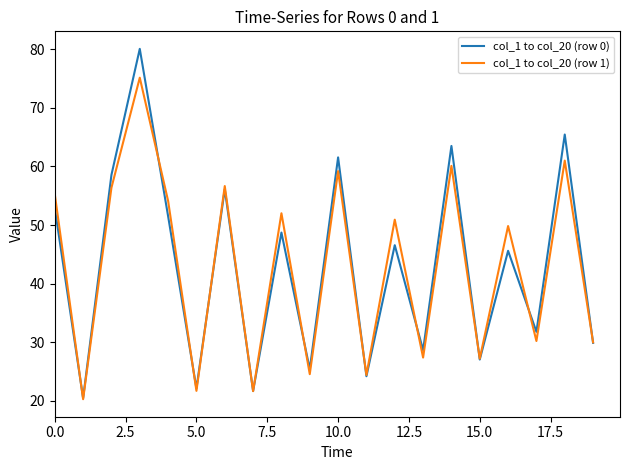

What is the maximum value for col_1 to col_20 (row 1)?

75.1